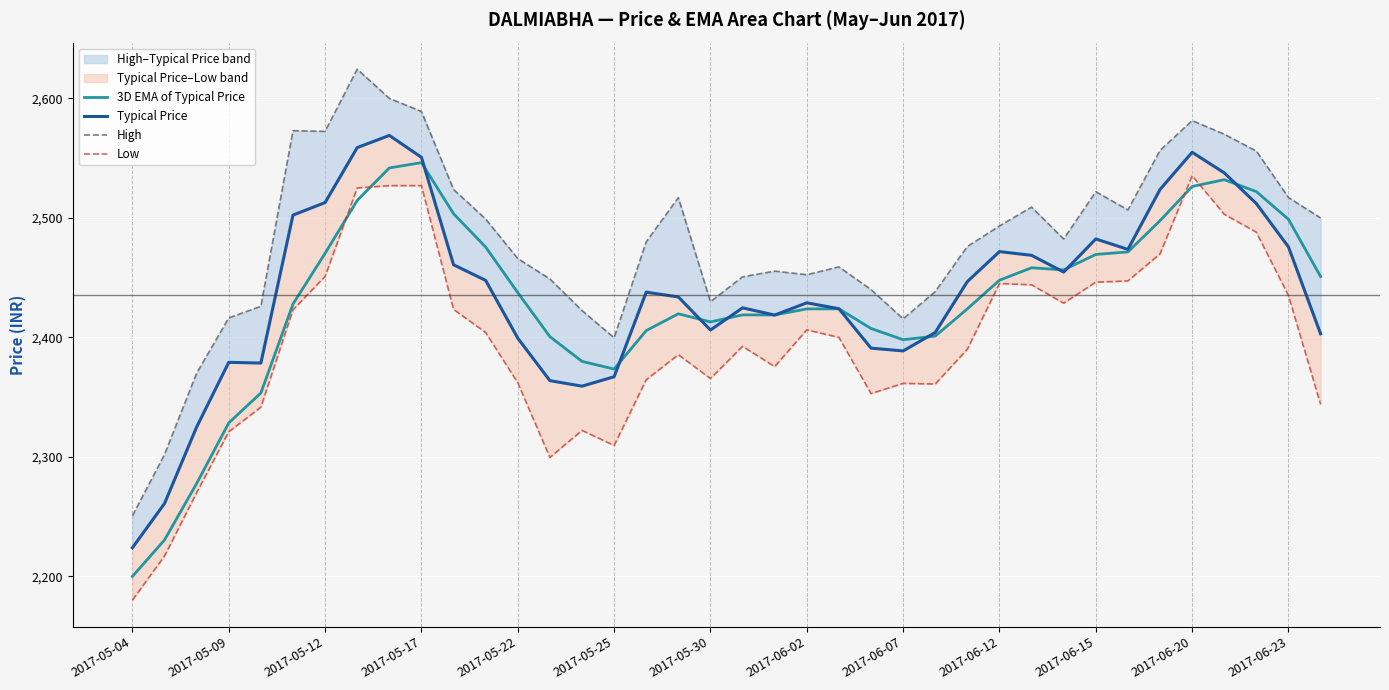

Is it true that High equals 2509.0 at 28?

True